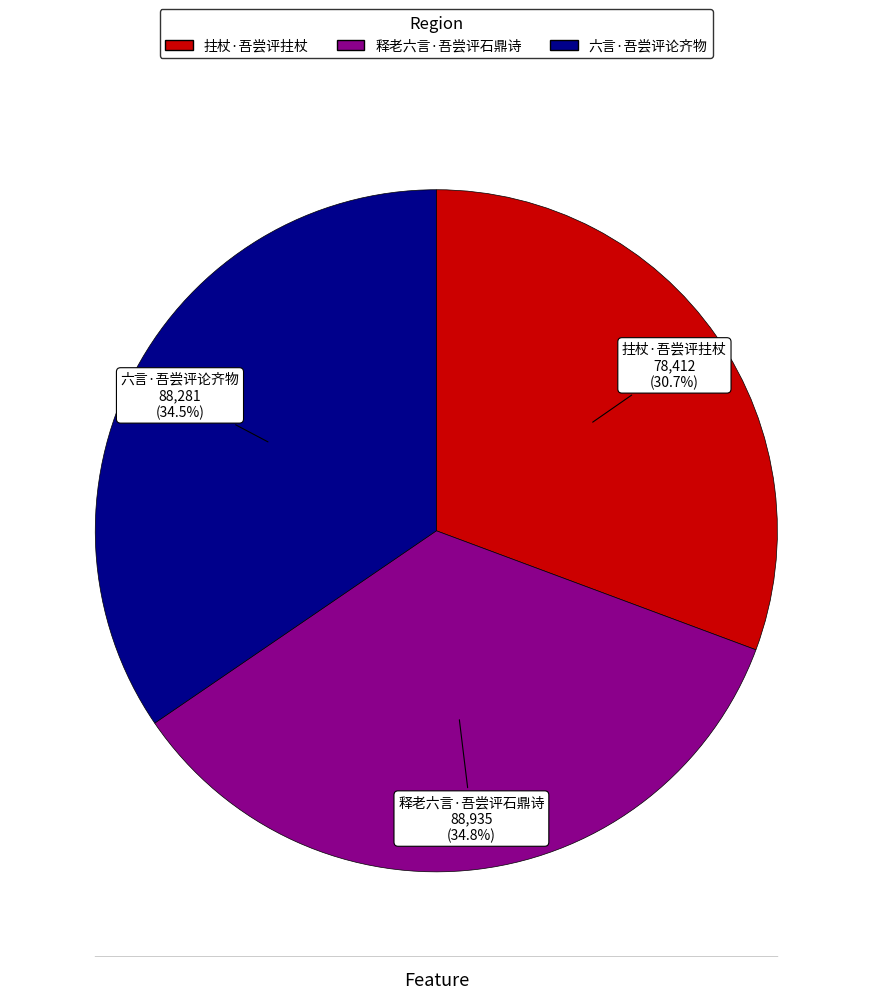

What is the smallest slice in the pie chart?

拄杖·吾尝评拄杖